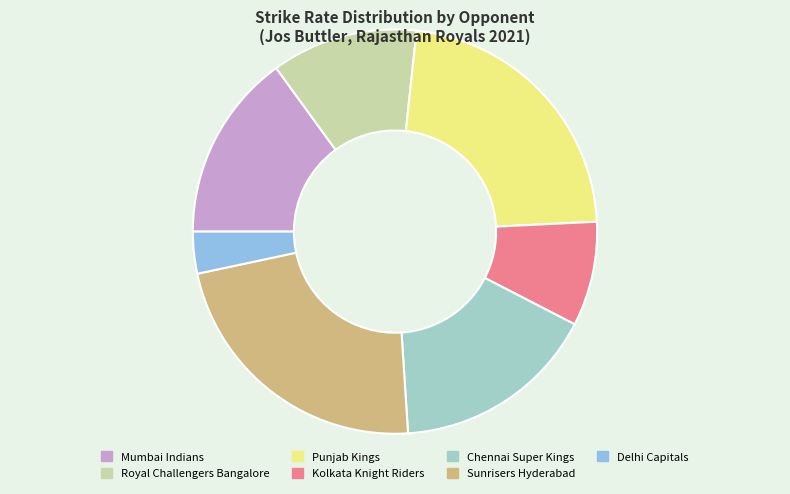

Is Mumbai Indians the majority of the pie?

No